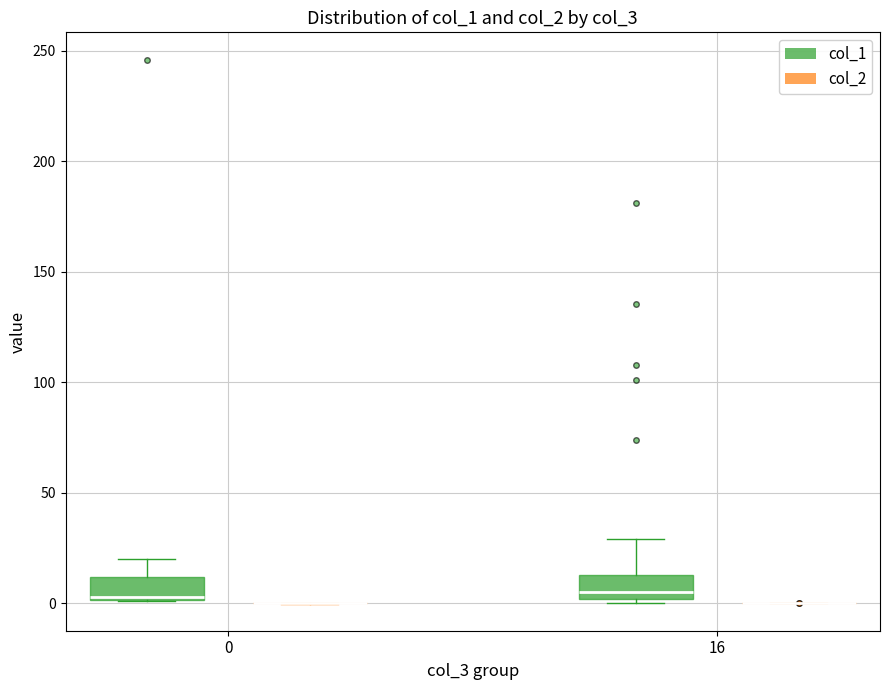

Where is the lower edge of the box for 0 (col_1) on the y-axis? The values are not printed on the chart, so give them approximately, as read against the axis.

0